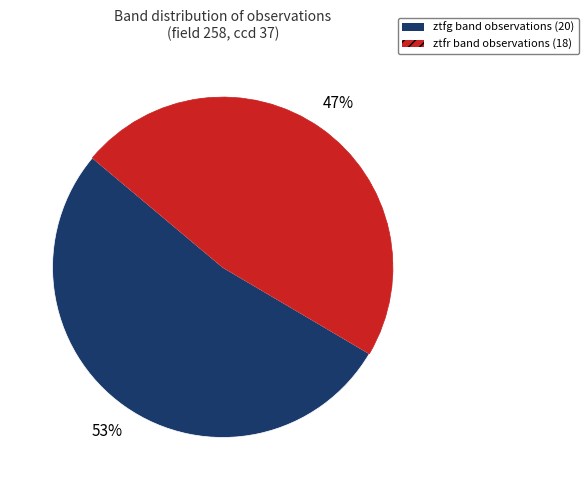

Which slice represents more than half of the pie?

ztfg